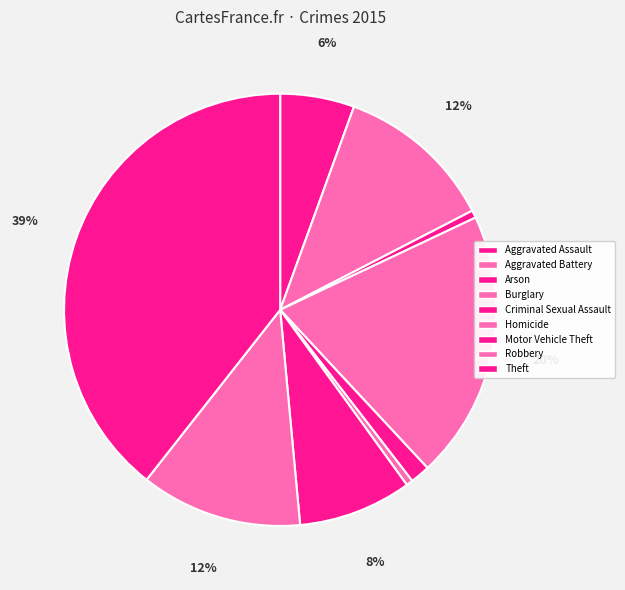

To the nearest percent, what is the average slice percentage?

11%